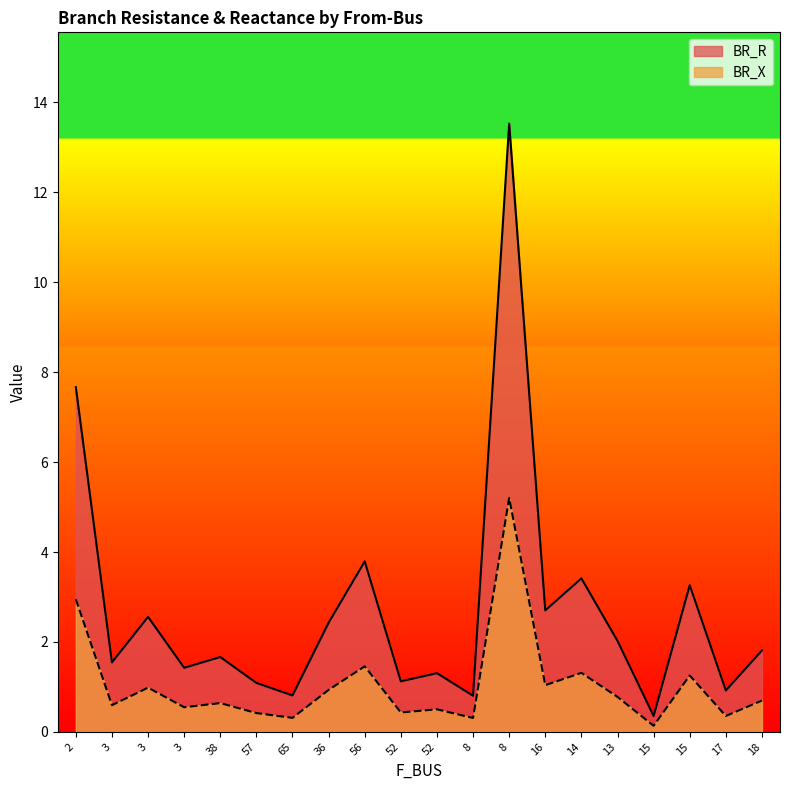

Which category has the highest value in the BR_R series?

8